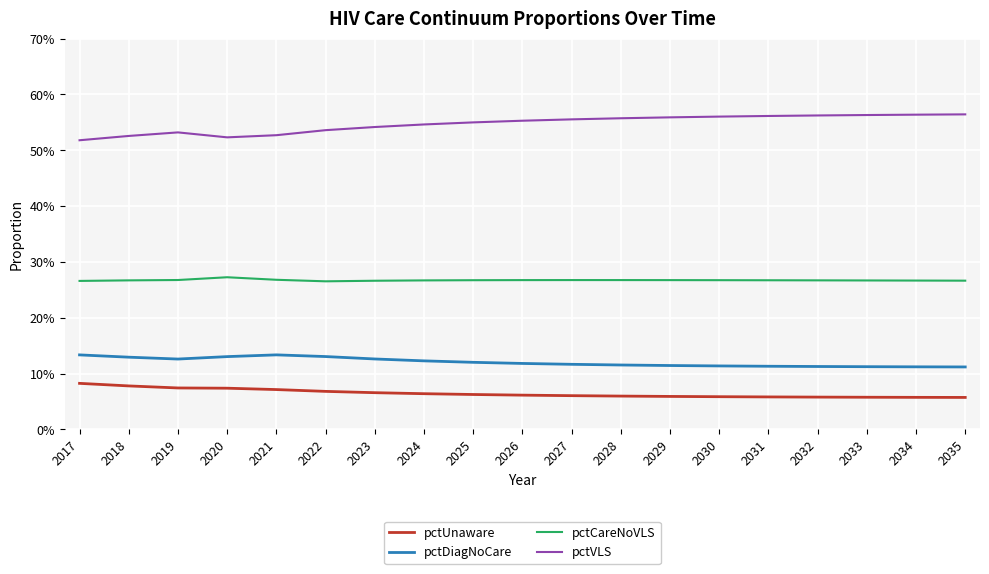

Is this an area chart (filled region under the line)?

No